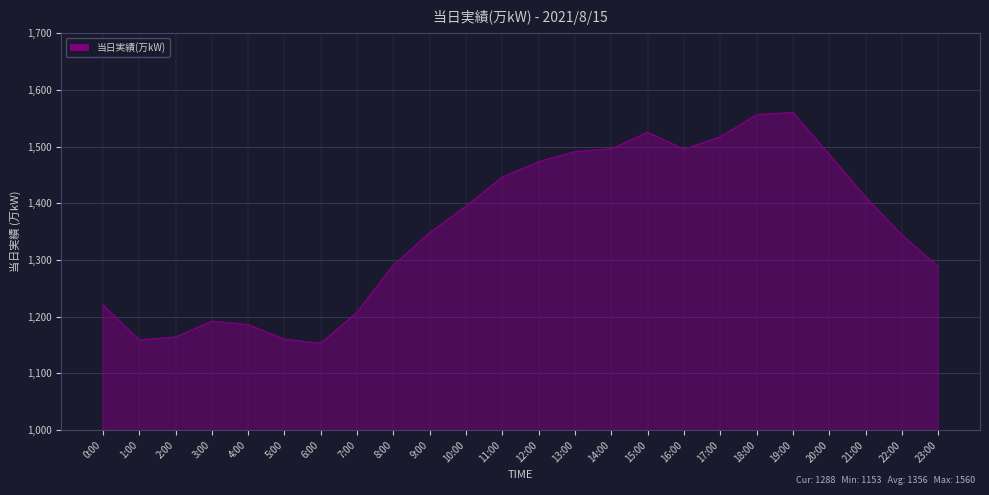

What is the sum of all values?

32565